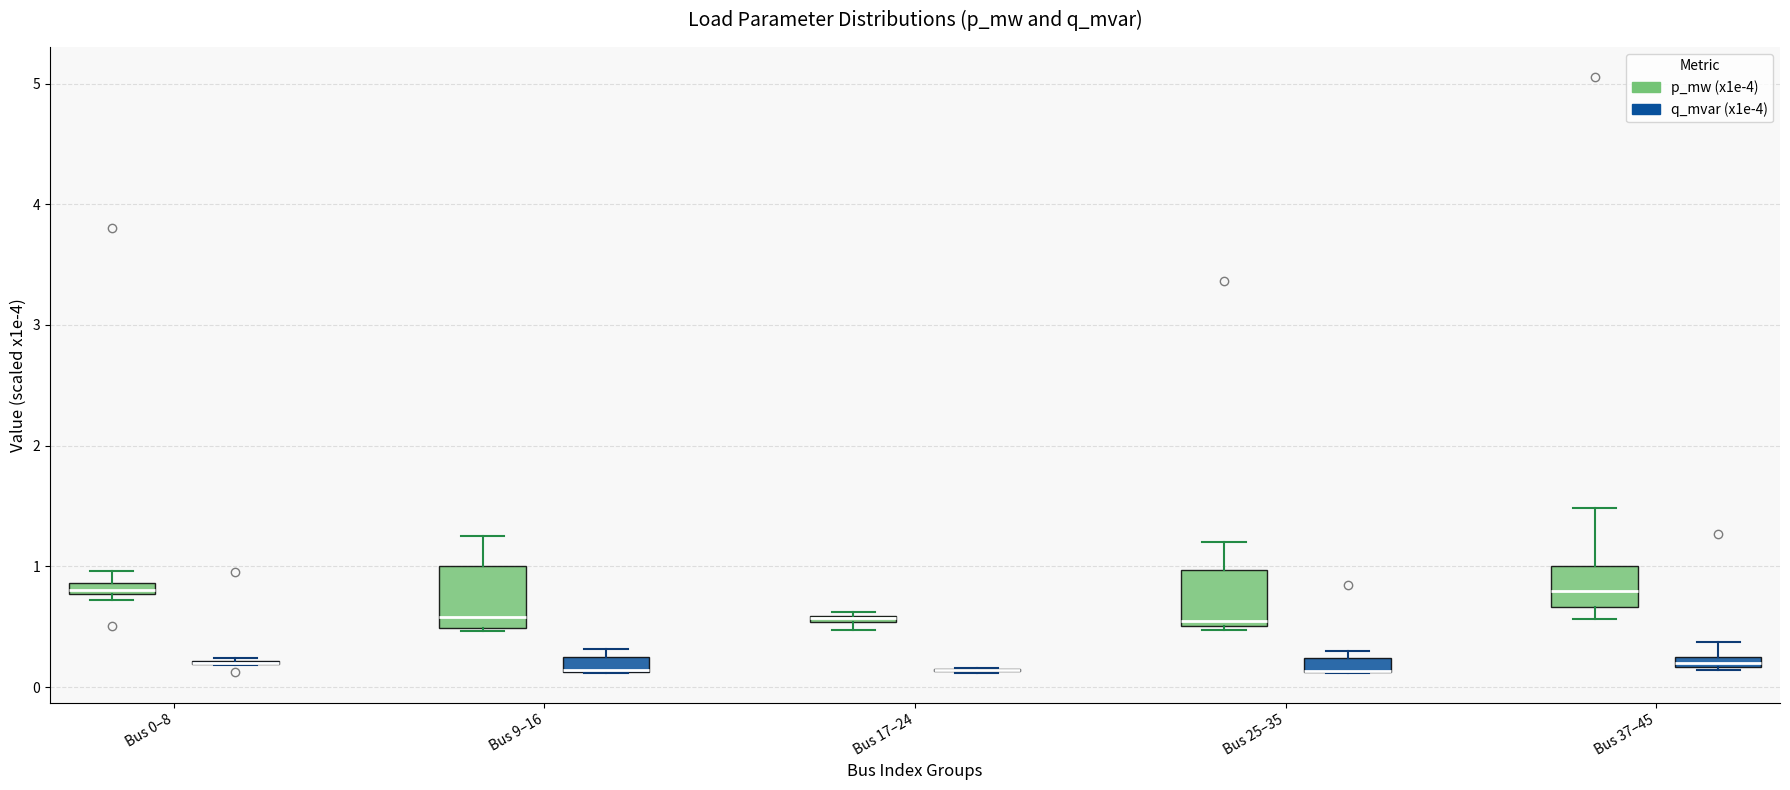

Where is the lower edge of the box for Bus 17–24 (p_mw (x1e-4)) on the y-axis? The values are not printed on the chart, so give them approximately, as read against the axis.

0.5